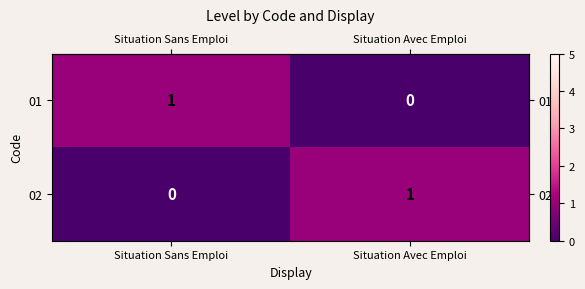

The value of 01 at Situation Avec Emploi is -1. True or false?

False